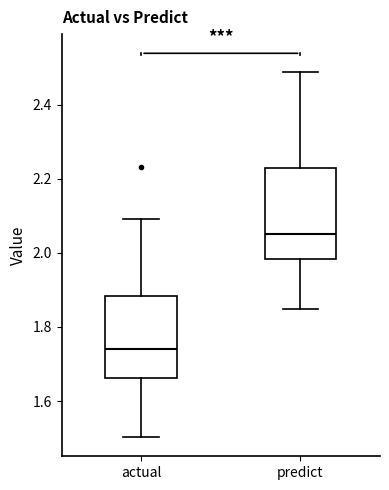

Where does the lower whisker of the box for actual end on the y-axis? The values are not printed on the chart, so give them approximately, as read against the axis.

1.50